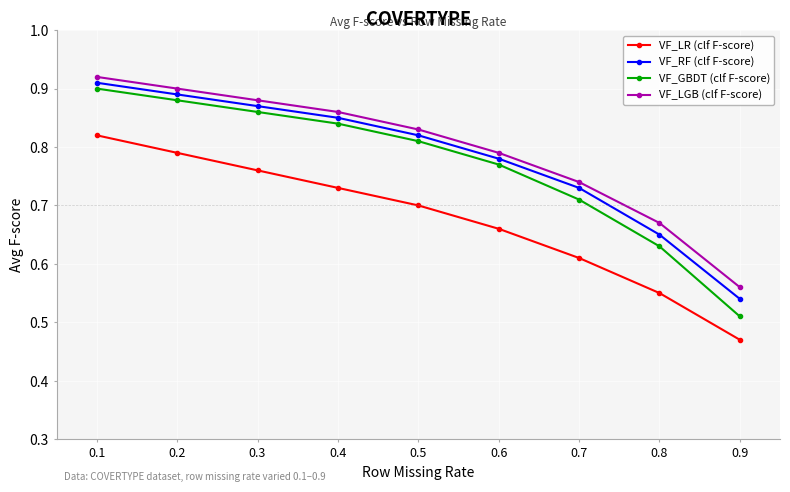

At how many categories does at least one series exceed 0?

9